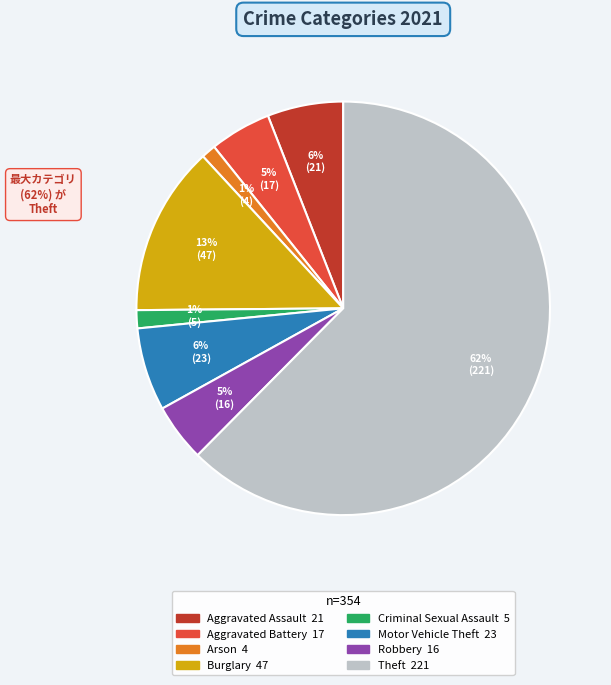

To the nearest percent, what is the average slice percentage?

12%